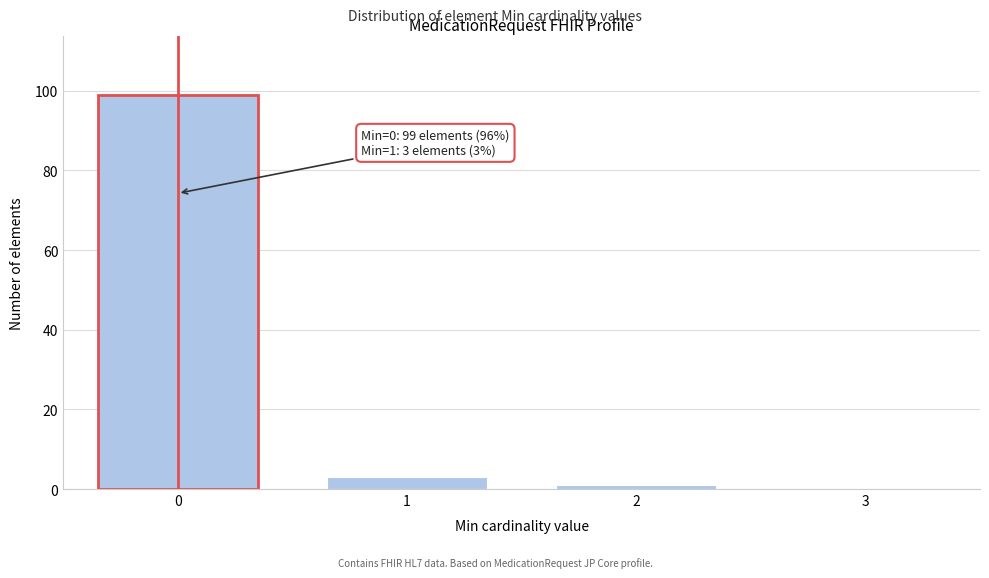

Reading left to right, transcribe all the data shown in this chart.

0=99	1=3	2=1	3=0